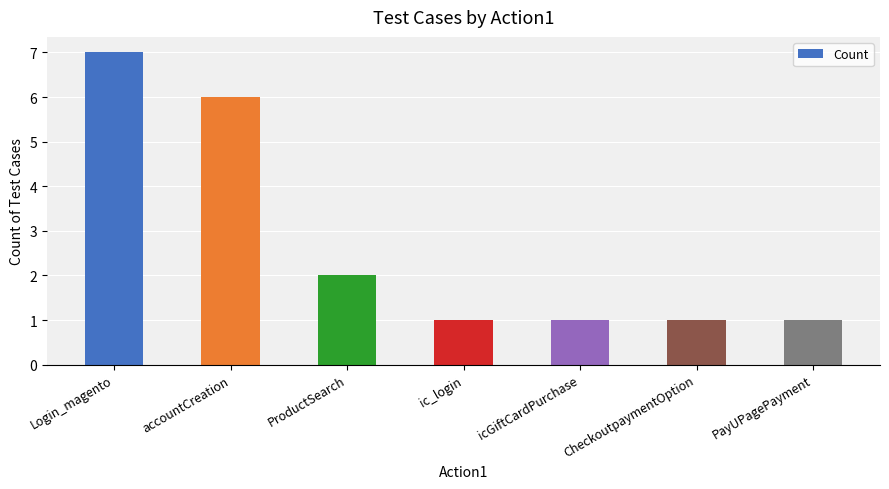

What is the difference between the values at Login_magento and icGiftCardPurchase?

6